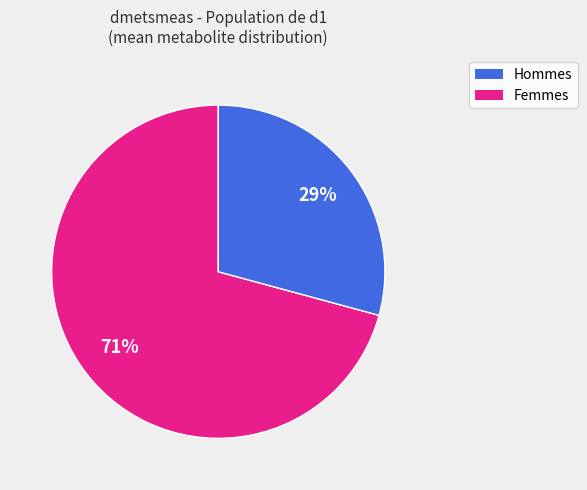

How many slices are in this pie chart?

2